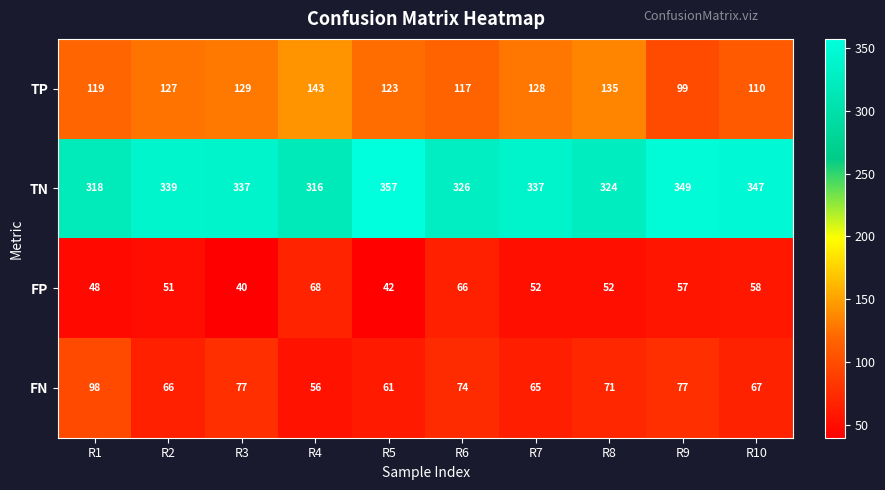

Count the number of categories in the chart.

10